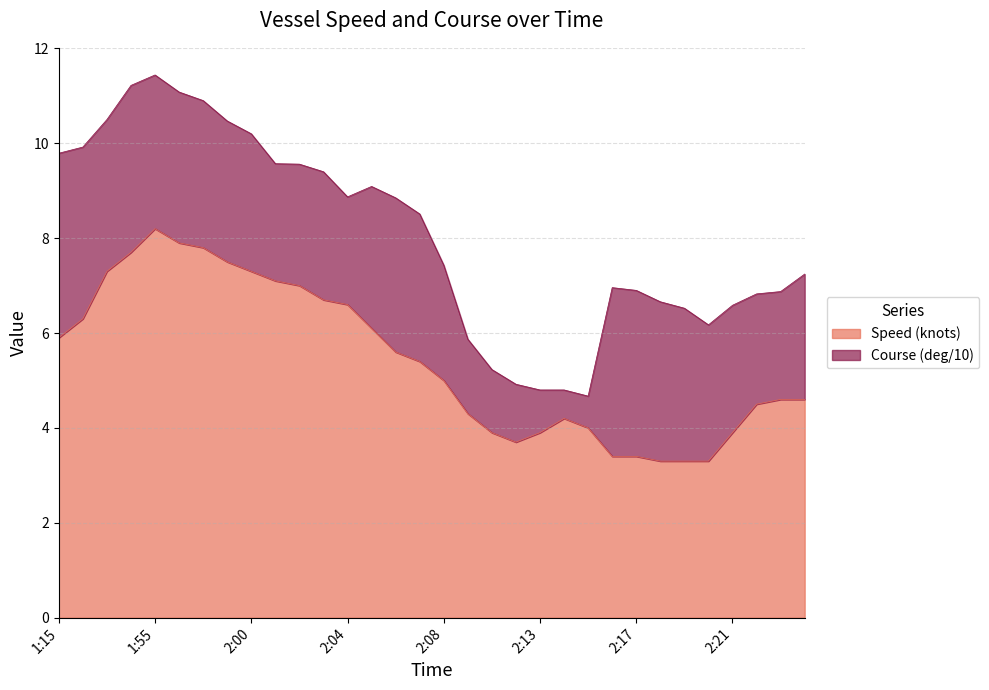

Where does the data first go above 5?

1:15